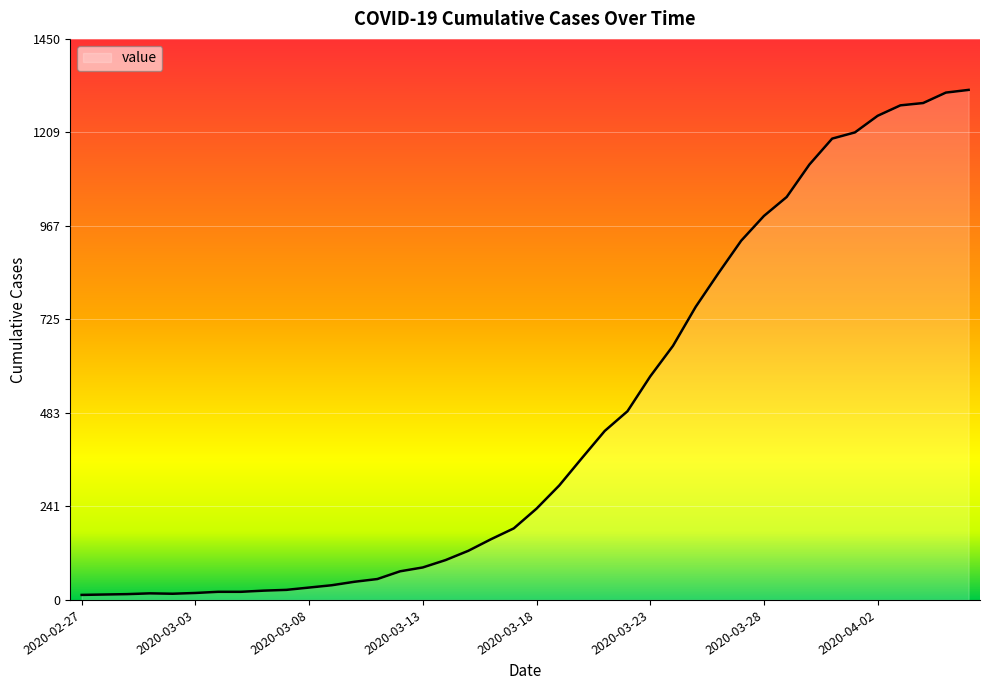

What is the difference between the maximum and minimum values?

1306